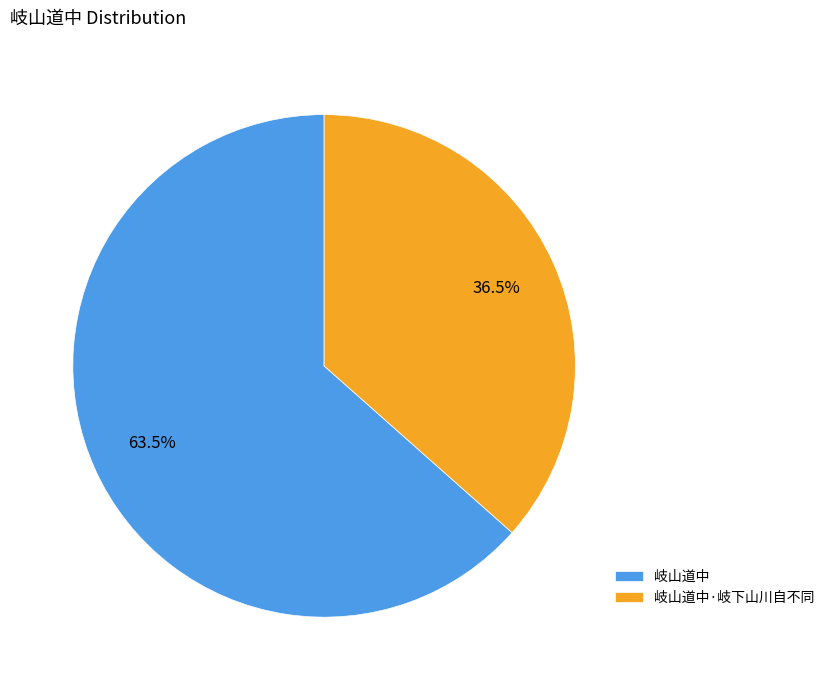

Do 岐山道中 and 岐山道中·岐下山川自不同 together represent more than half of the pie?

Yes